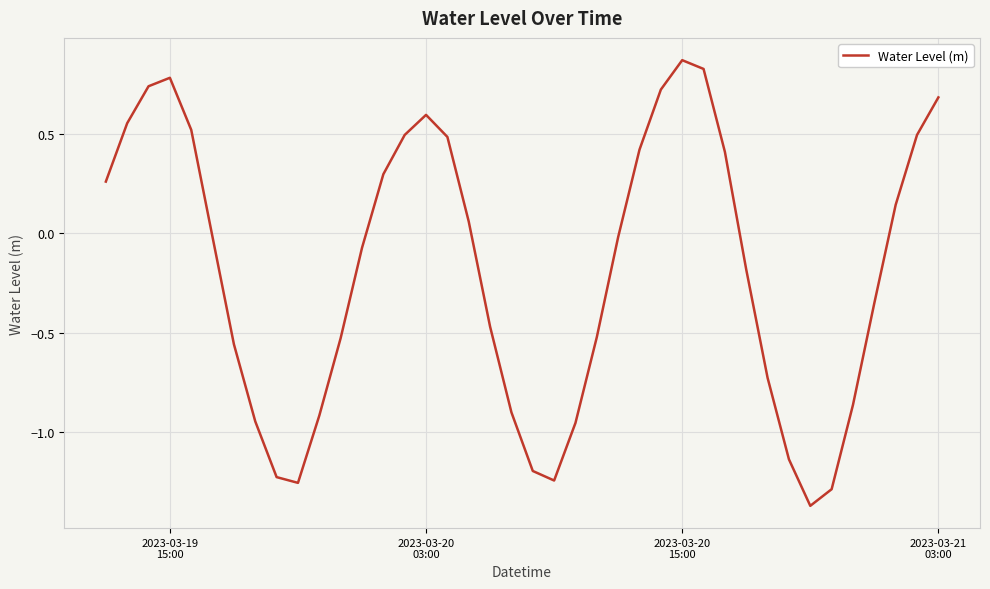

What is the difference between the maximum and minimum values?

2.2